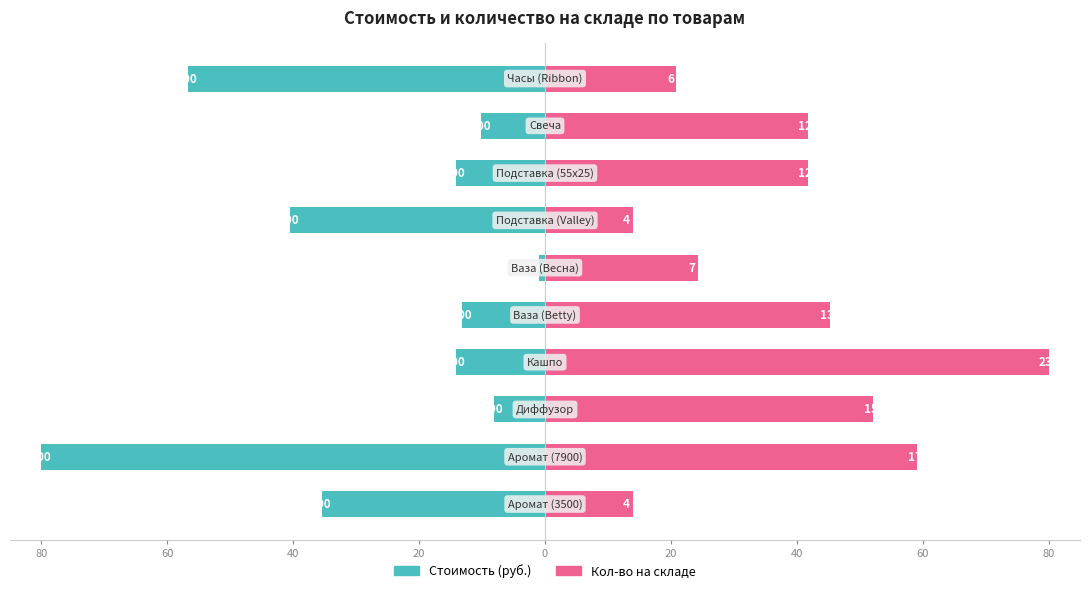

What are all the series names shown in the legend?

Стоимость, Кол-во на складе